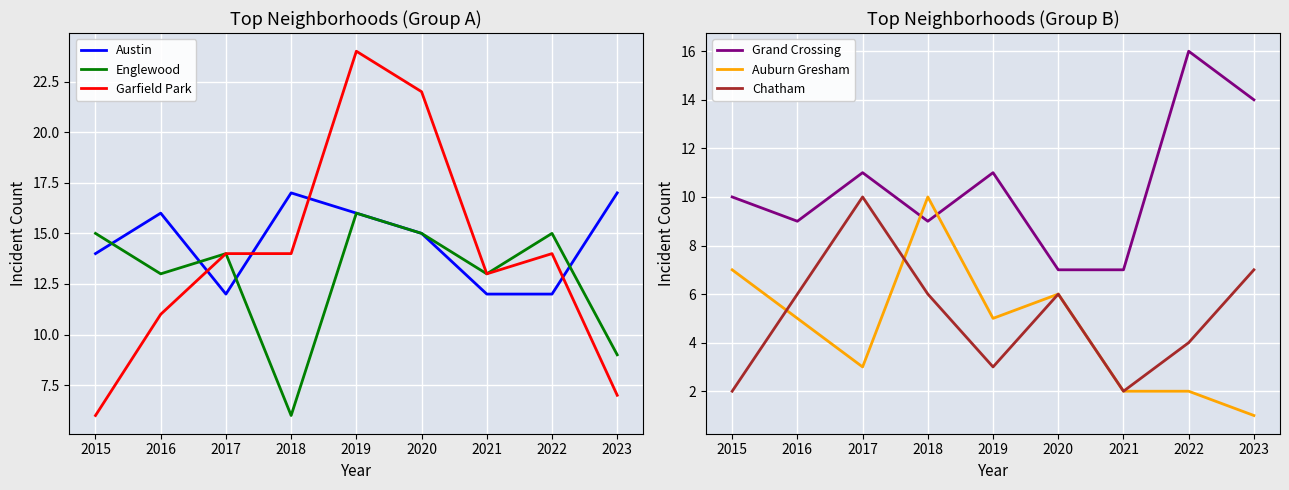

Is the value of Grand Crossing at 2021 greater than the value of Garfield Park at 2021?

No